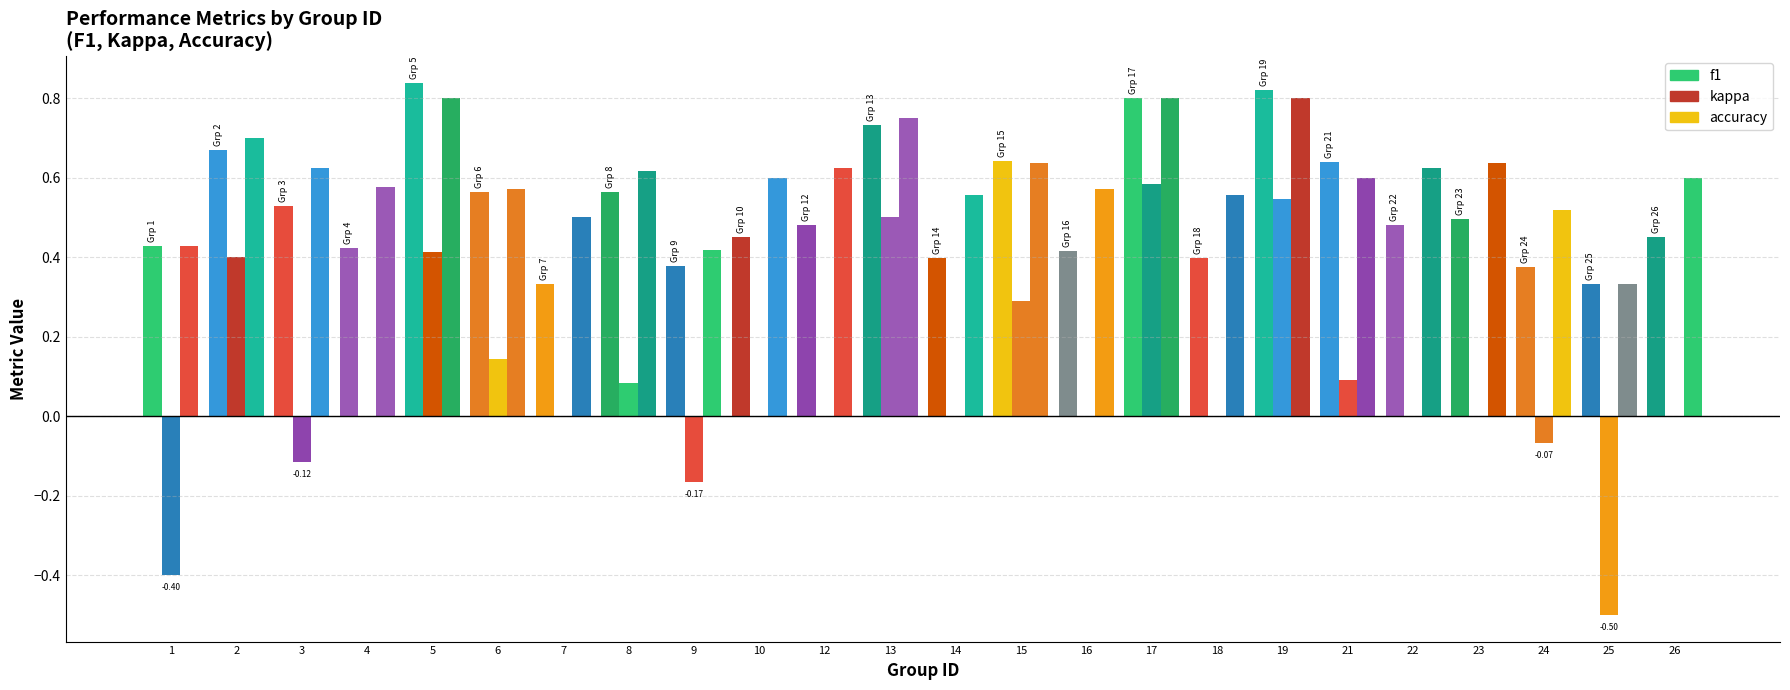

How many series are shown in this chart?

3